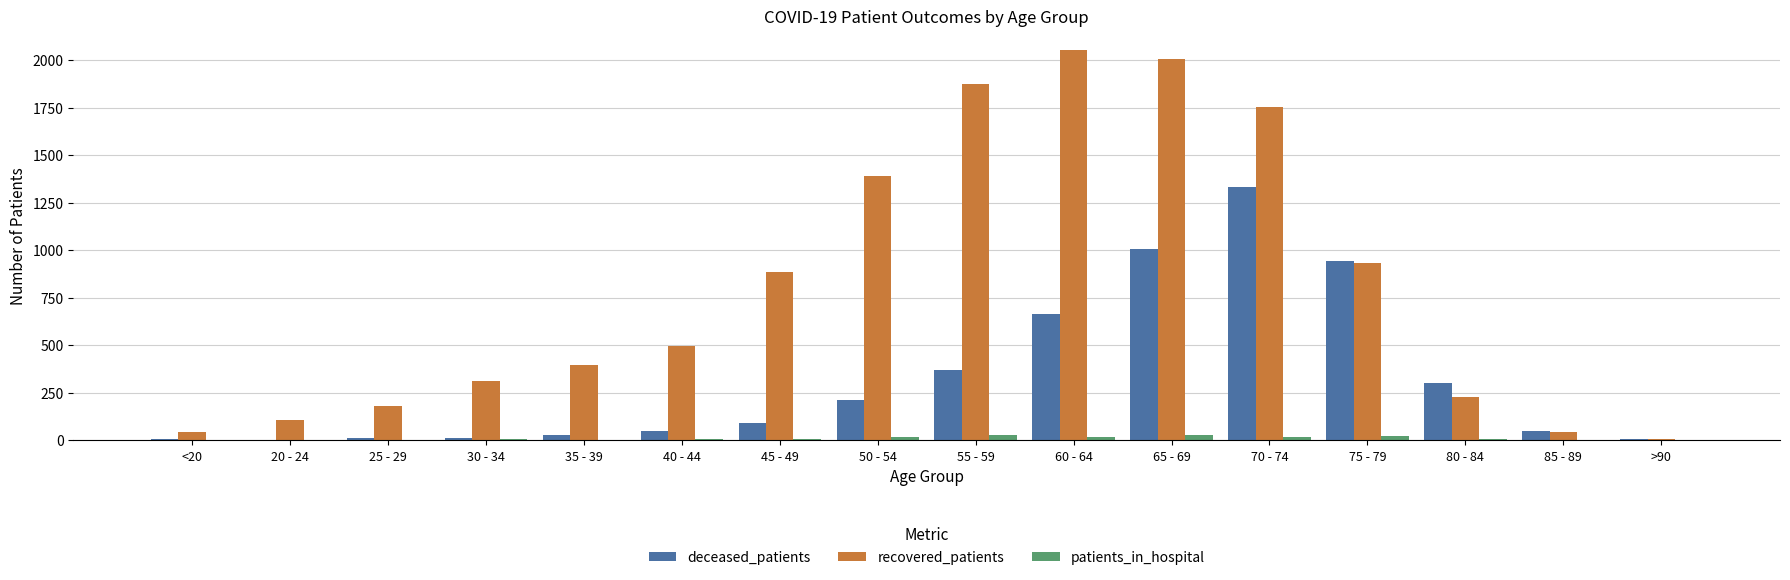

The recovered_patients series shows 46 at 85 - 89. True or false?

True